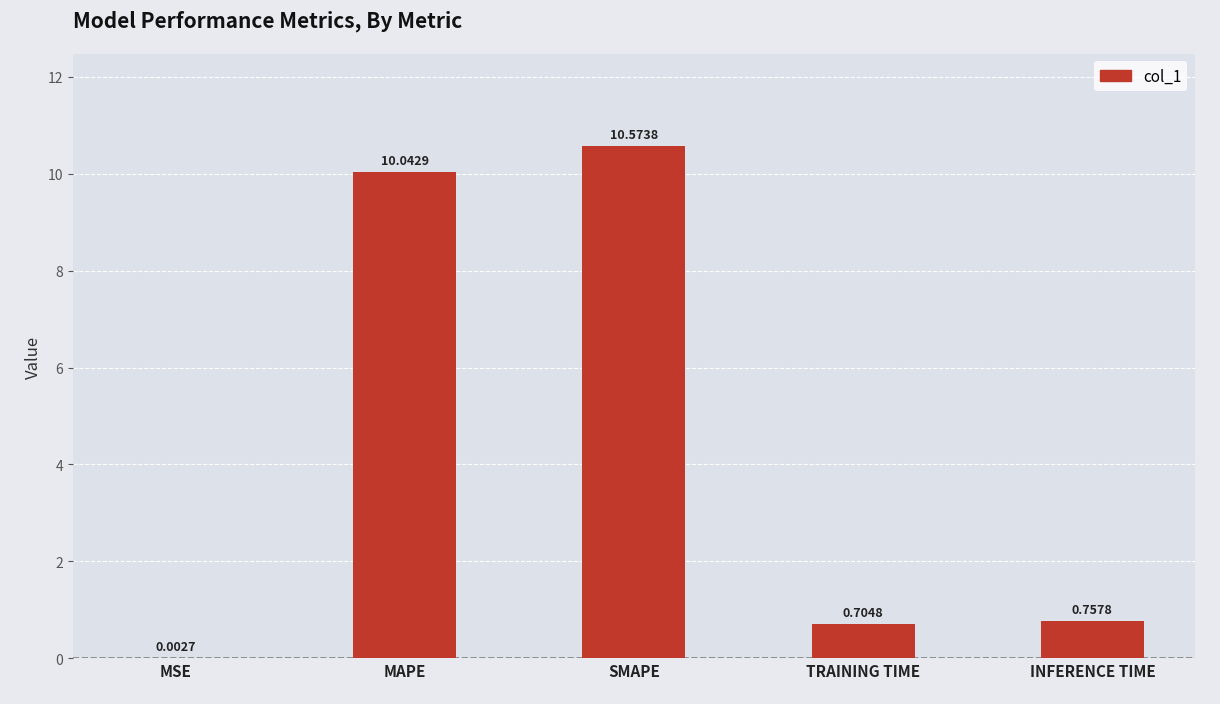

Which category has the highest value across all series?

SMAPE